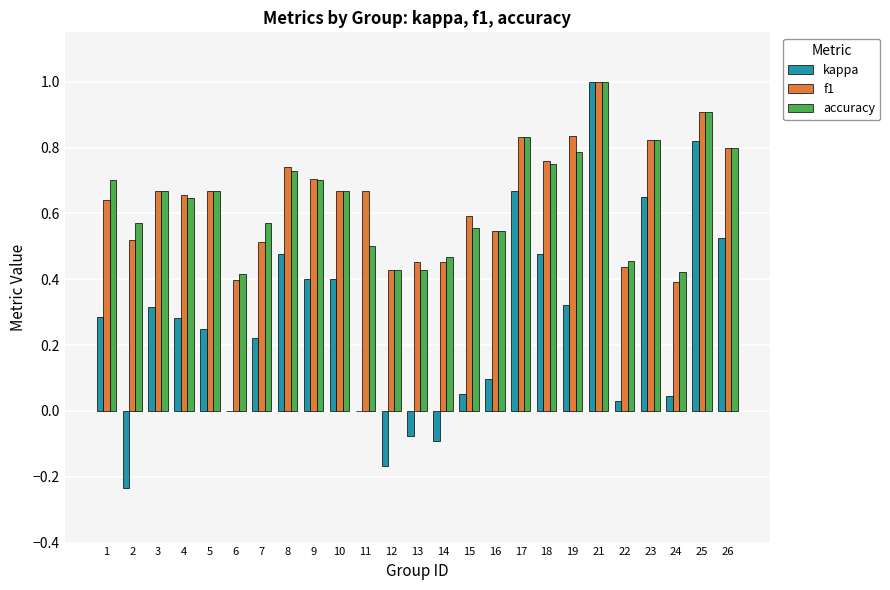

What is the maximum value shown in the chart?

1.0